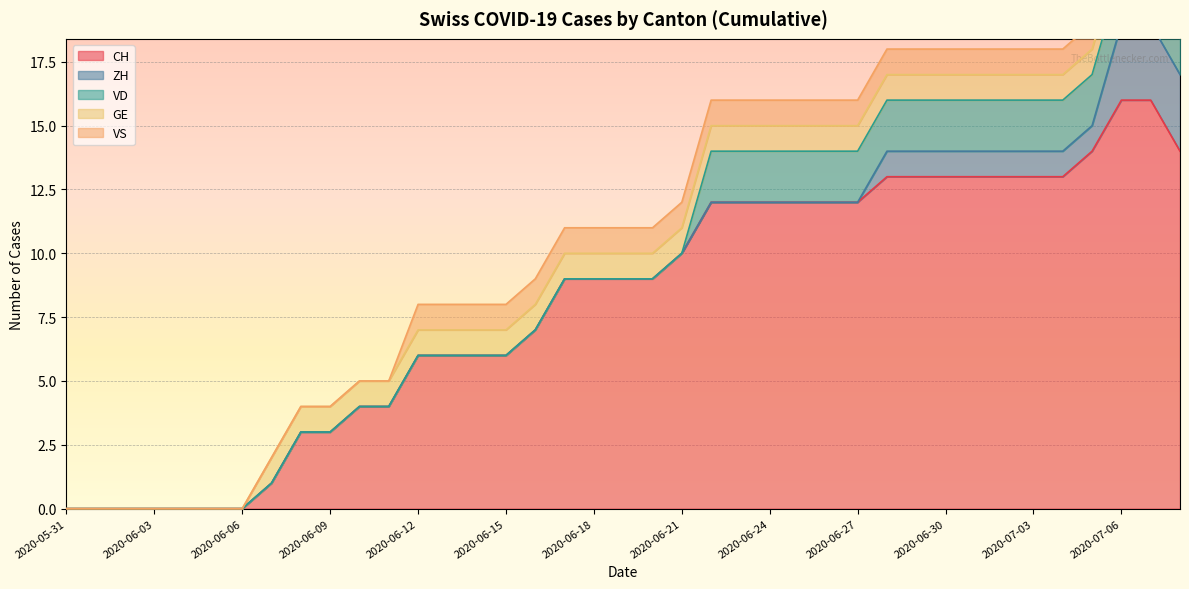

What is the label of the 29th point from the left?

2020-06-28